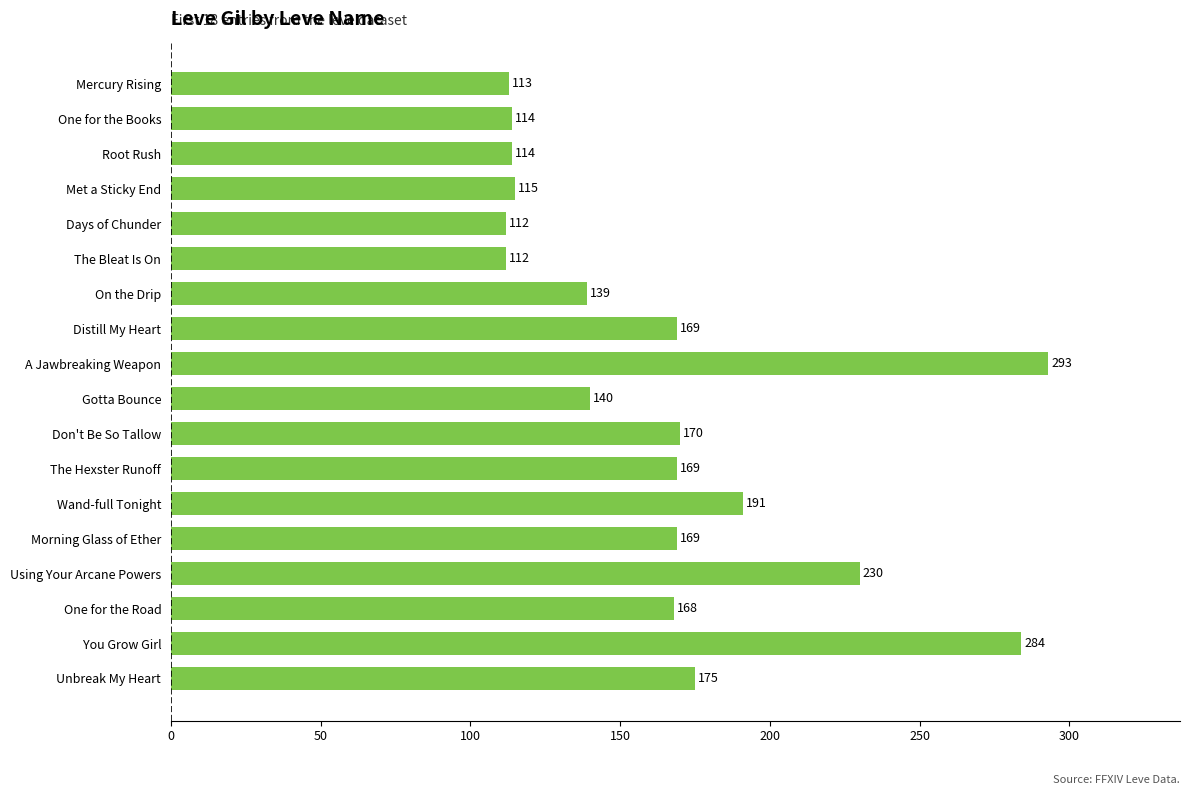

Does the chart contain any negative values?

No